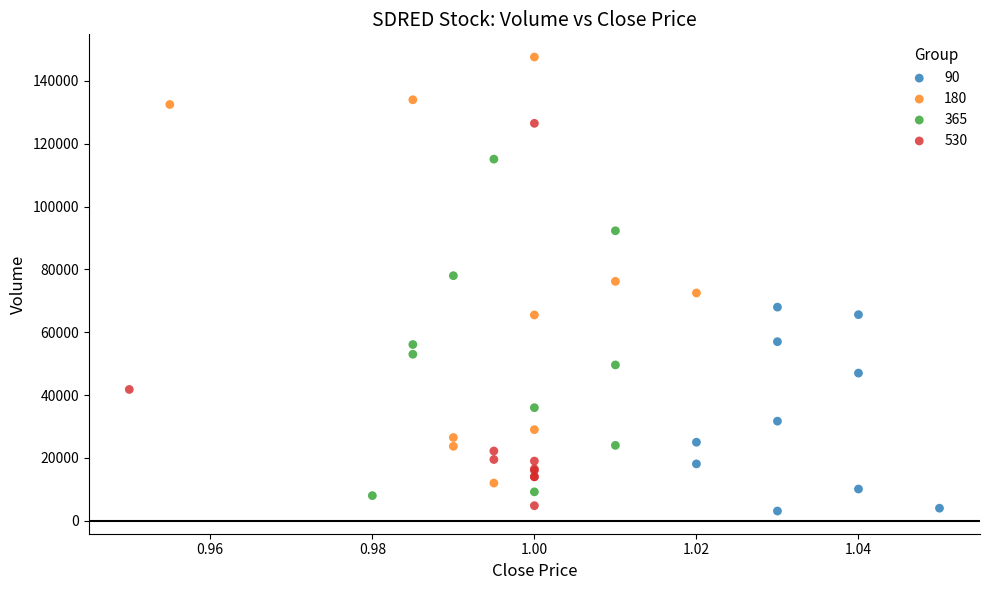

Which series has the widest spread of Y values?

180